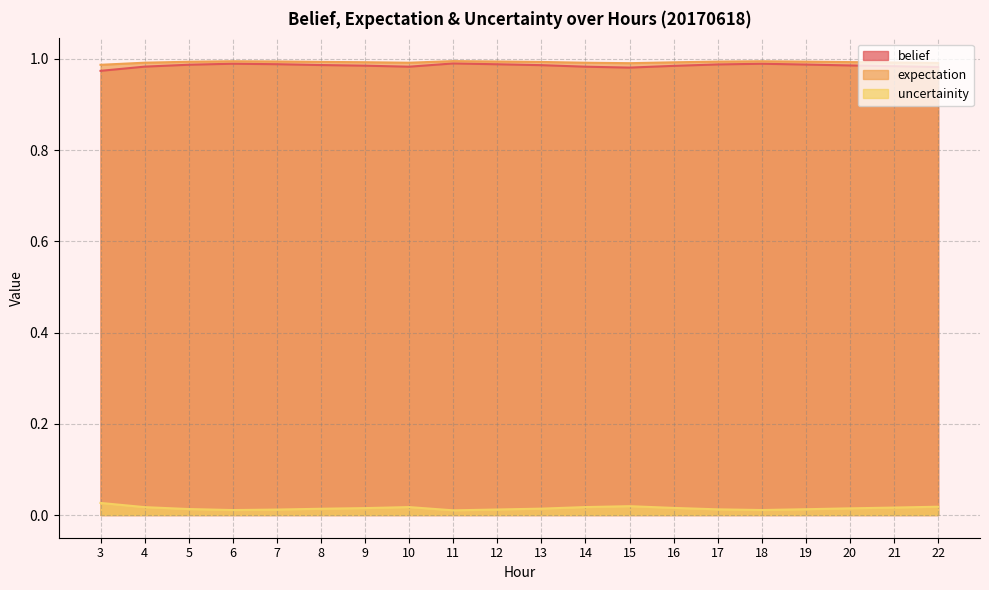

How many series are shown in this chart?

3